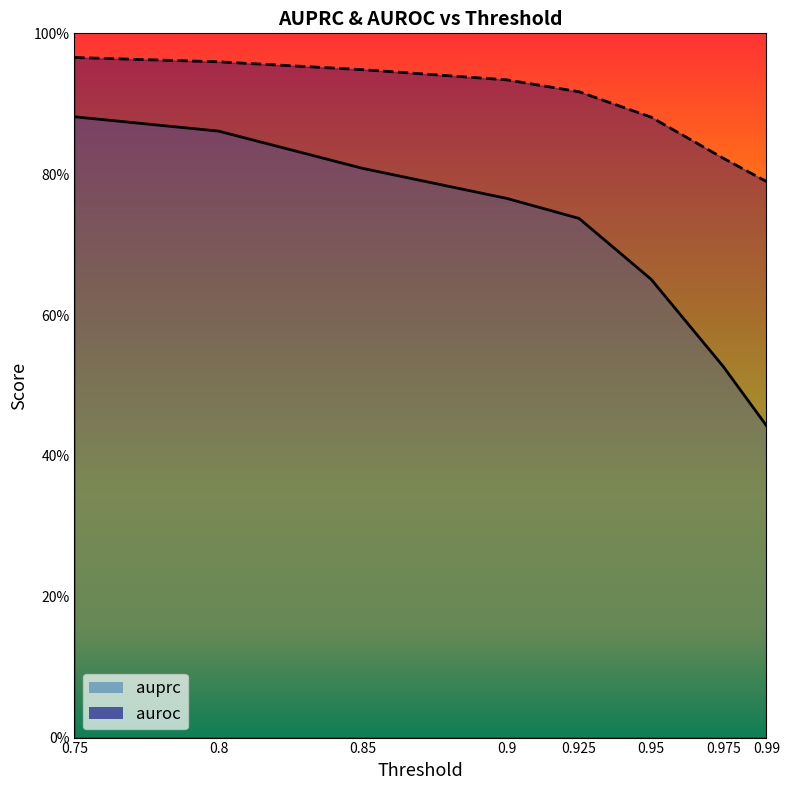

What is the value of the auprc point at the 6th from the left?

0.7